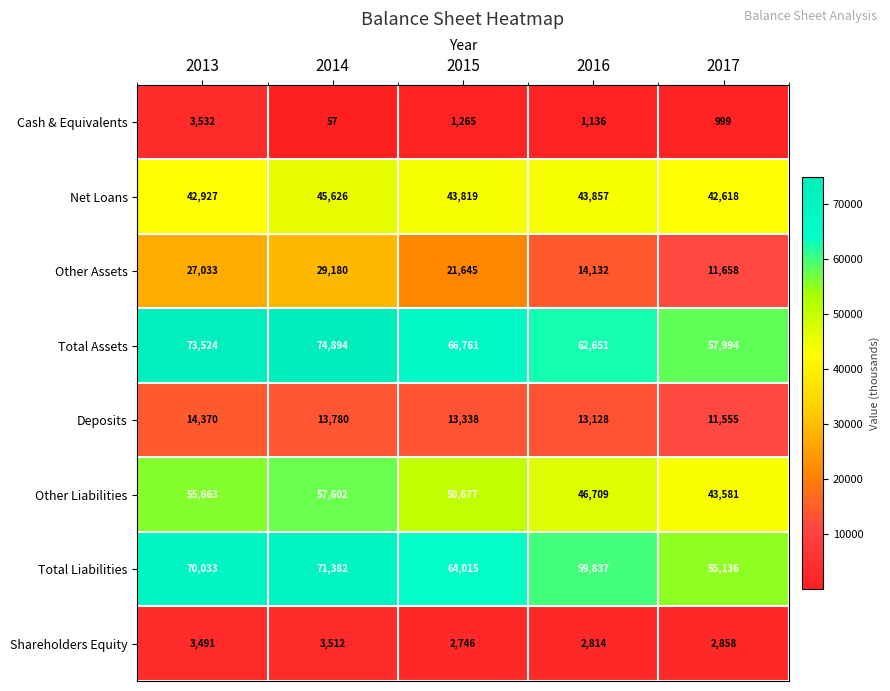

What is the sum of the Other Liabilities values at 2016 and 2014?

104311